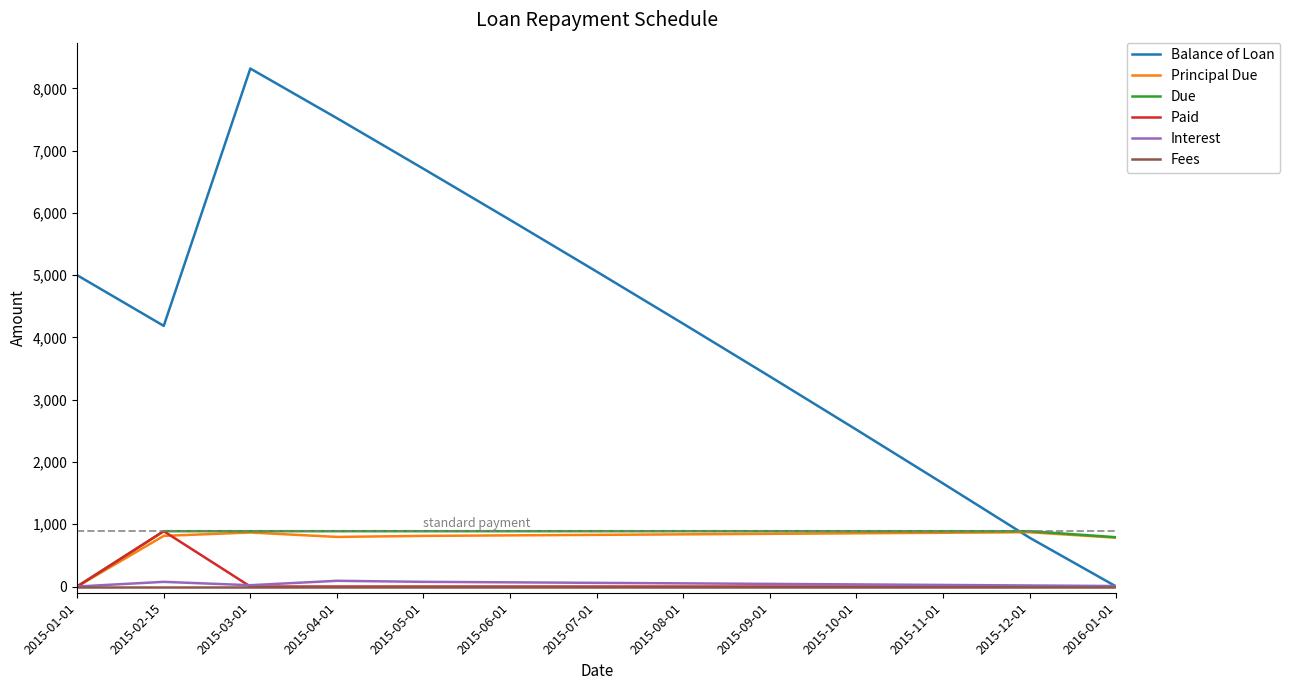

What position from the left is 2015-12-01?

12